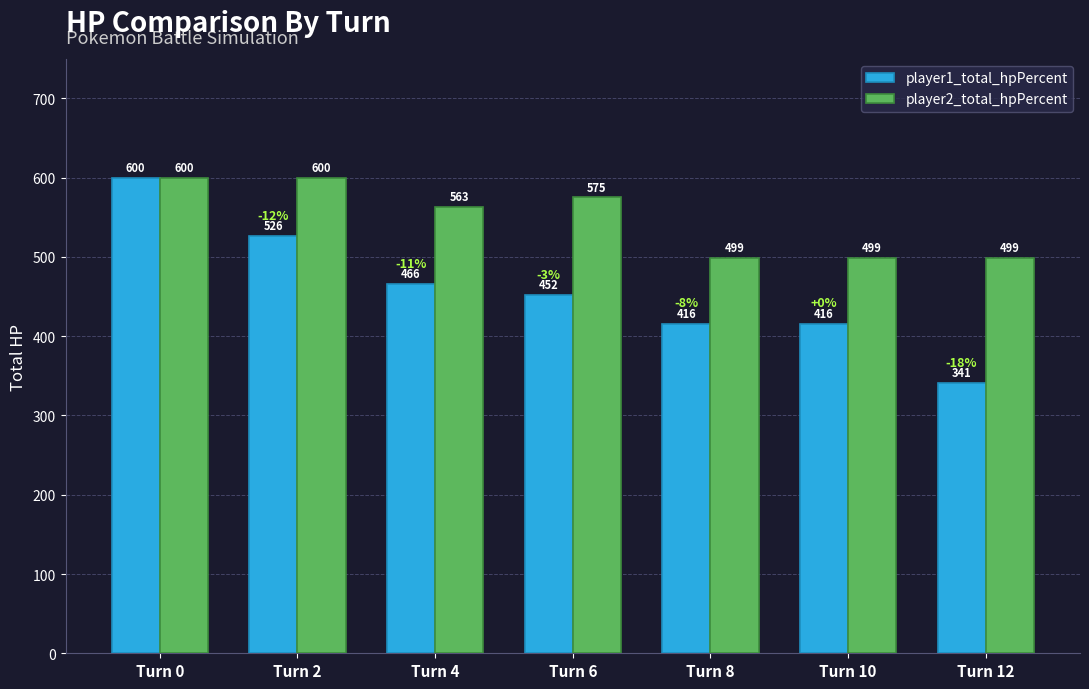

Reading left to right, extract all data points from this chart.

player1_total_hpPercent: 600	526	466	452	416	416	341
player2_total_hpPercent: 600	600	563	575	499	499	499